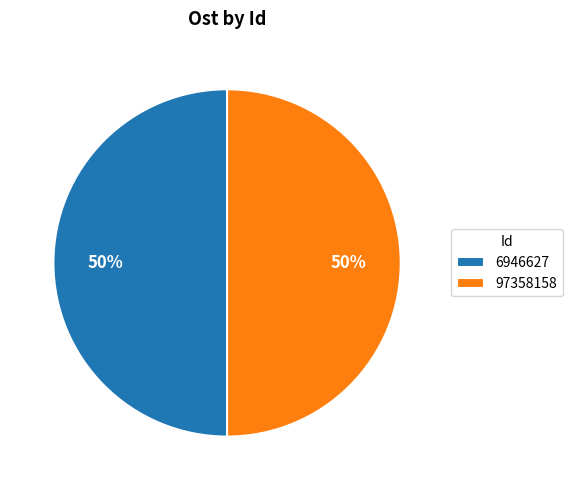

To the nearest percent, what percentage of the pie is 97358158?

50%